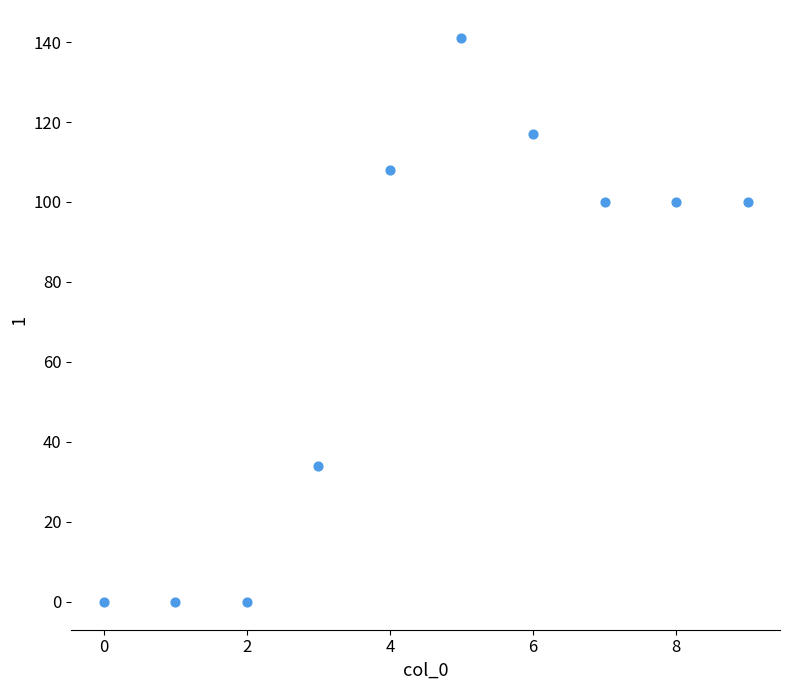

What is the average Y value?

70